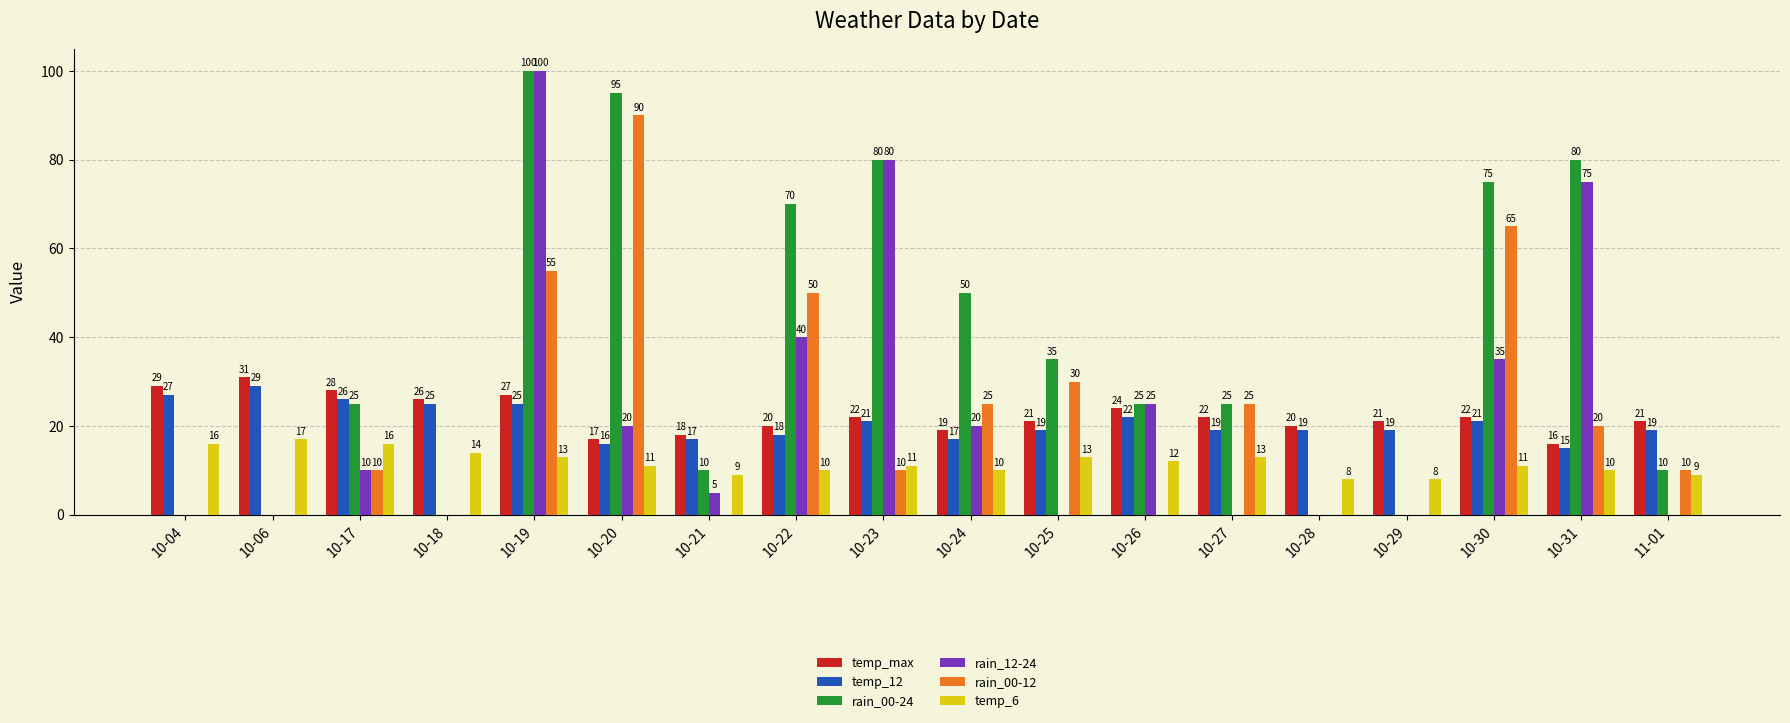

How many values in rain_00-24 are above zero?

13